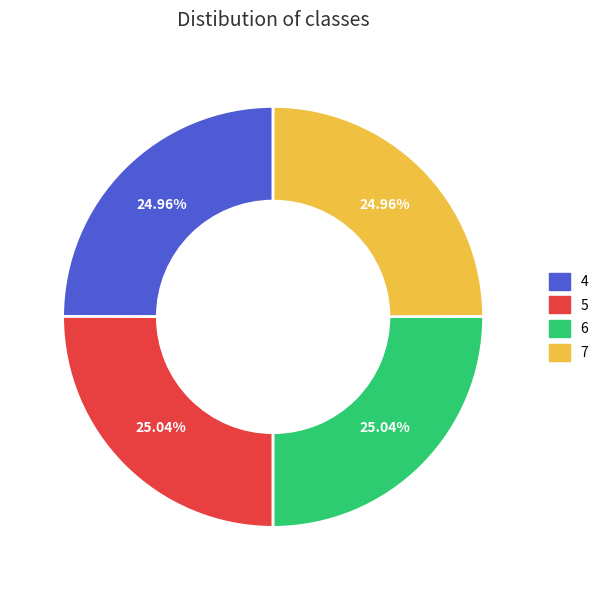

How much of the chart is everything except 7?

75.0%